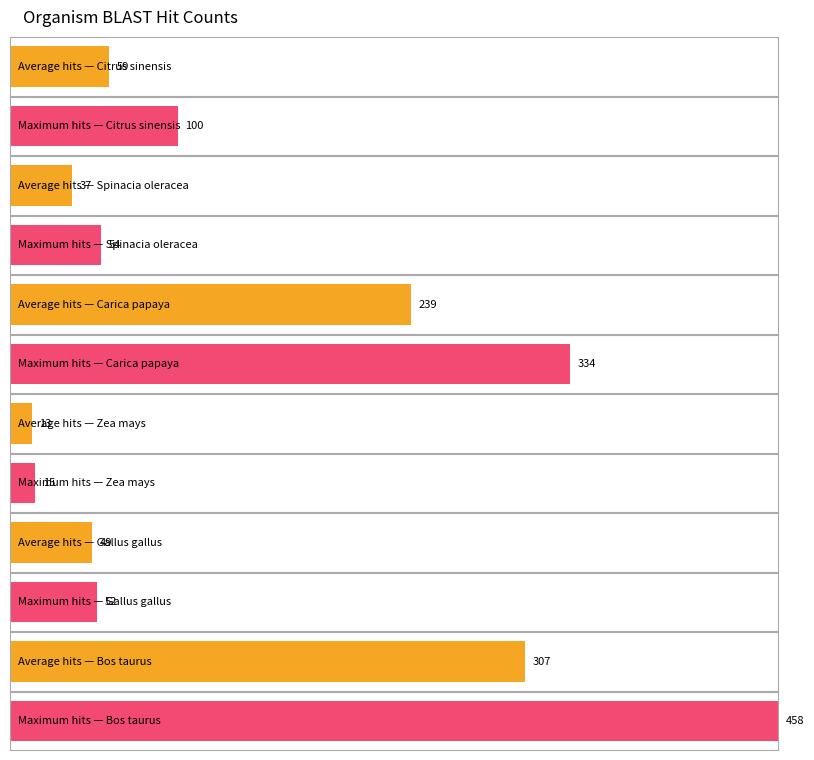

What position from the right is Carica papaya?

4